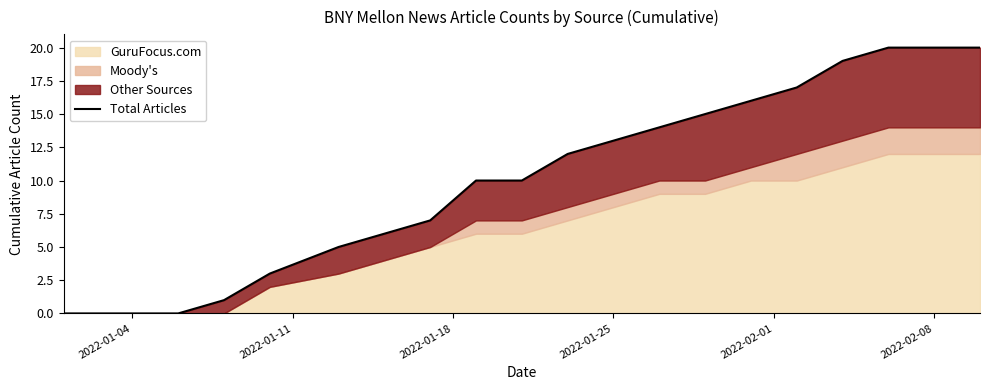

What is the maximum value shown in the chart?

20